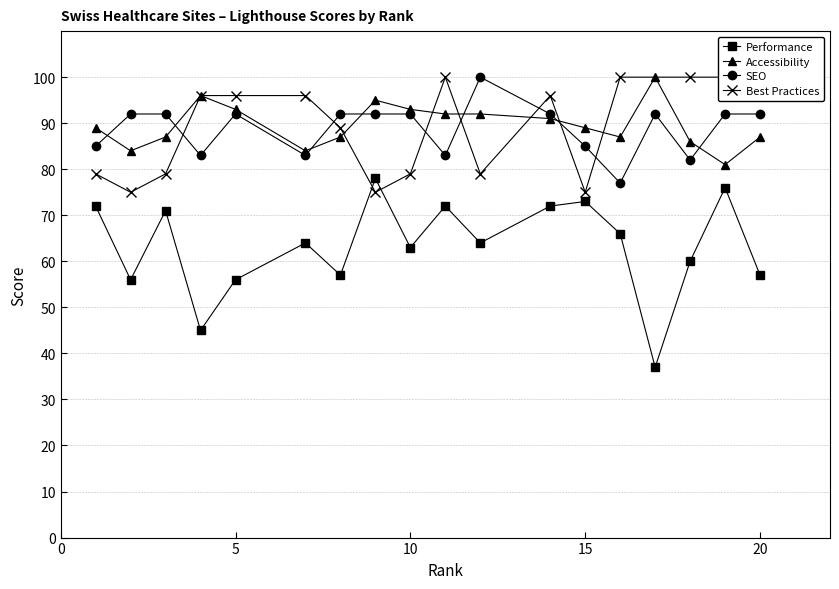

What is the highest value of the SEO series?

100